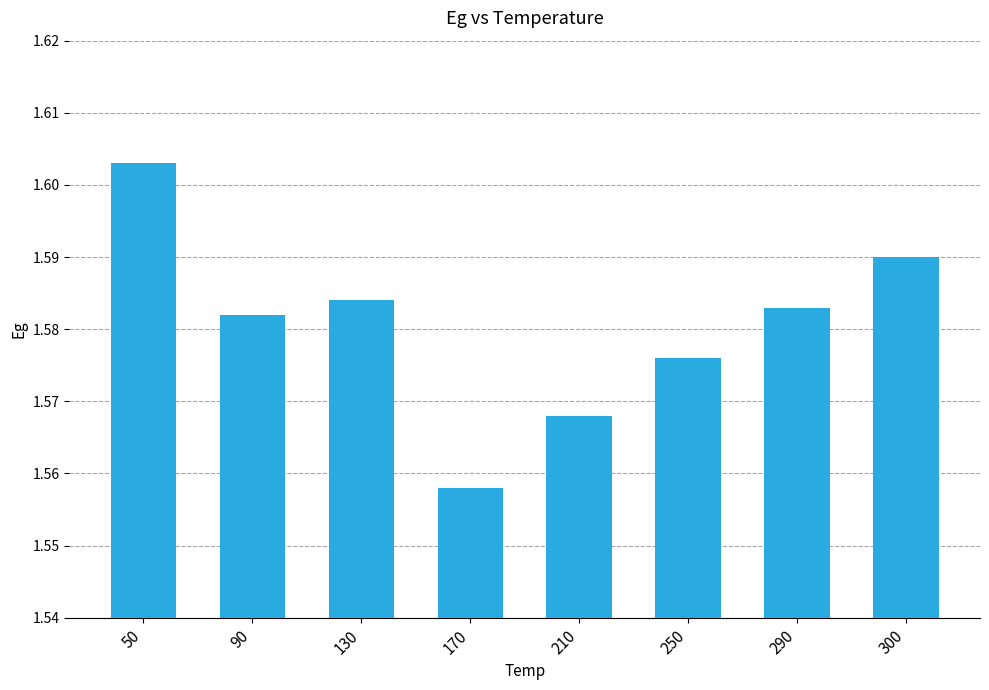

Which label corresponds to the largest value in the chart?

50